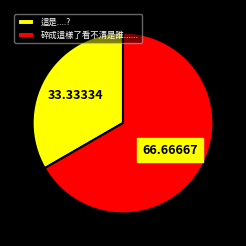

Do 這是....? and 碎成這樣了看不清是誰...... together represent more than half of the pie?

Yes